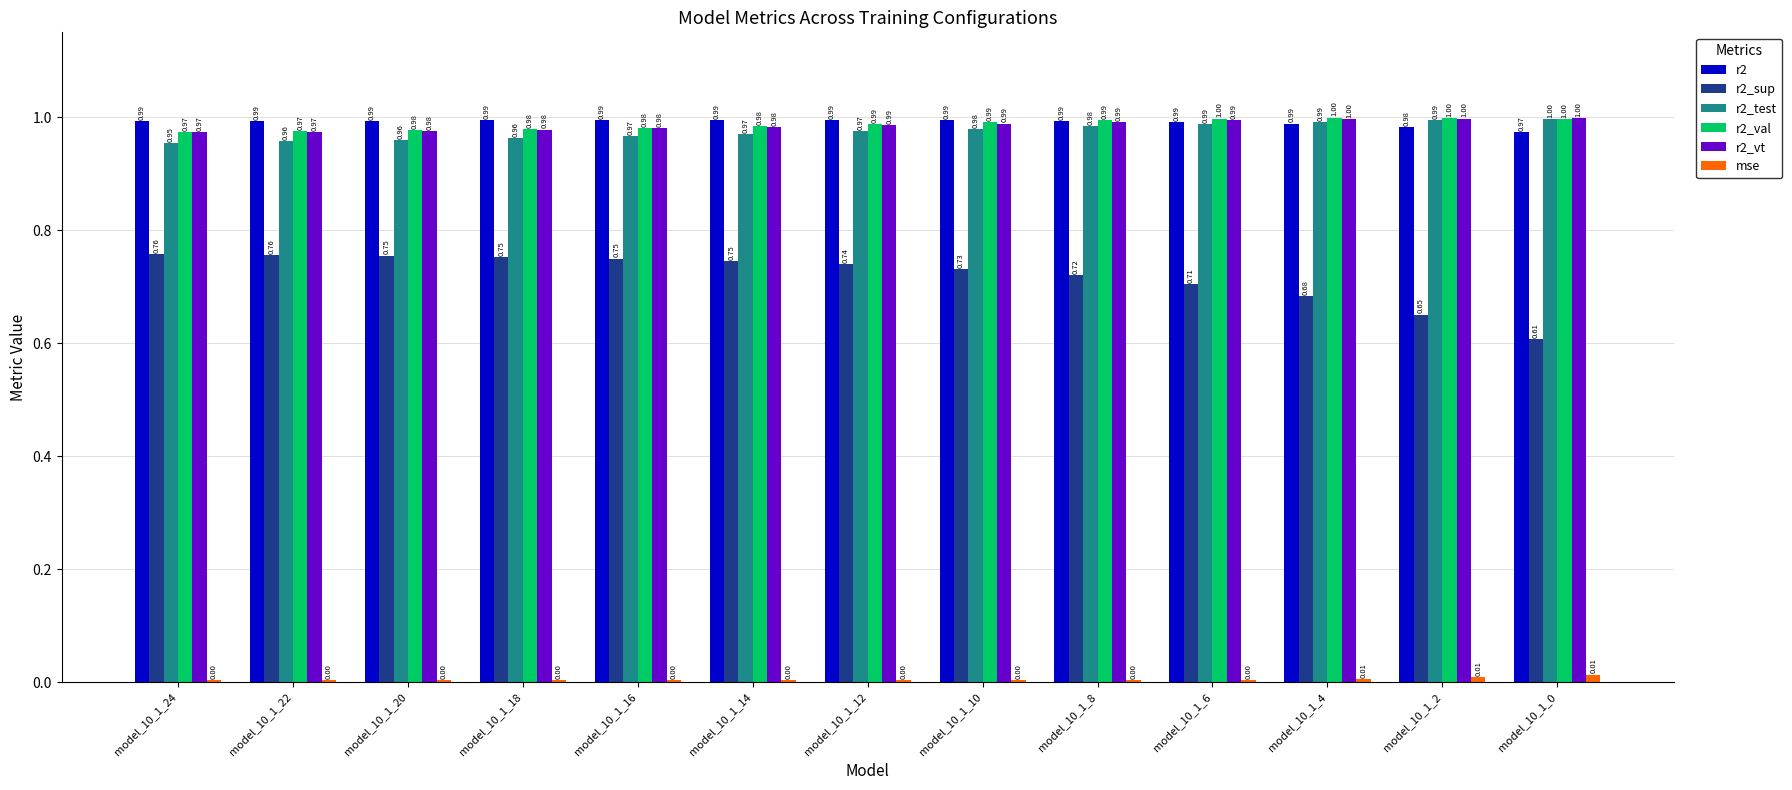

Which series has the largest total across all categories?

r2